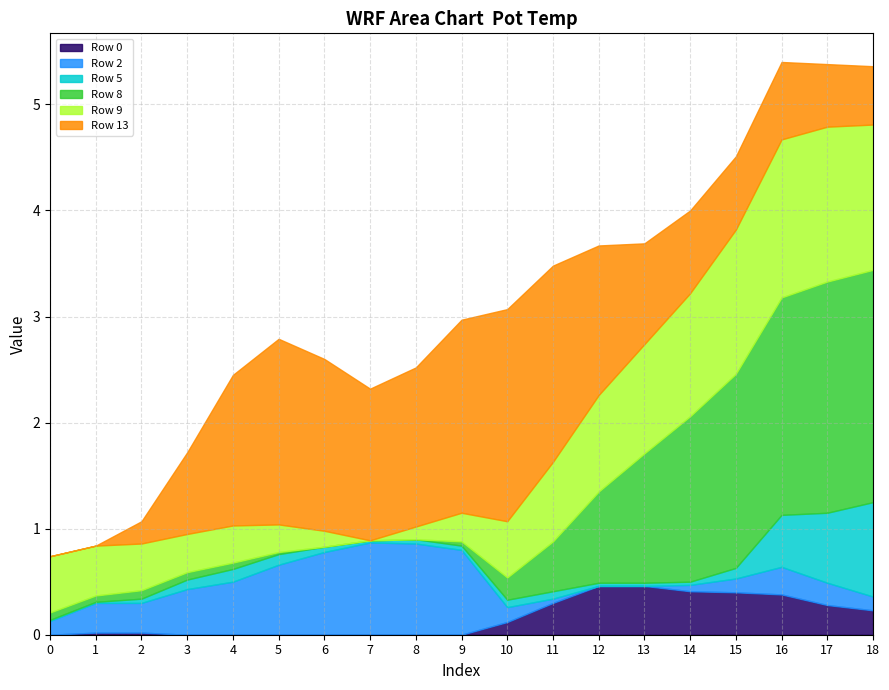

What is the difference between the maximum and second lowest values in the Row 13 series?

2.0